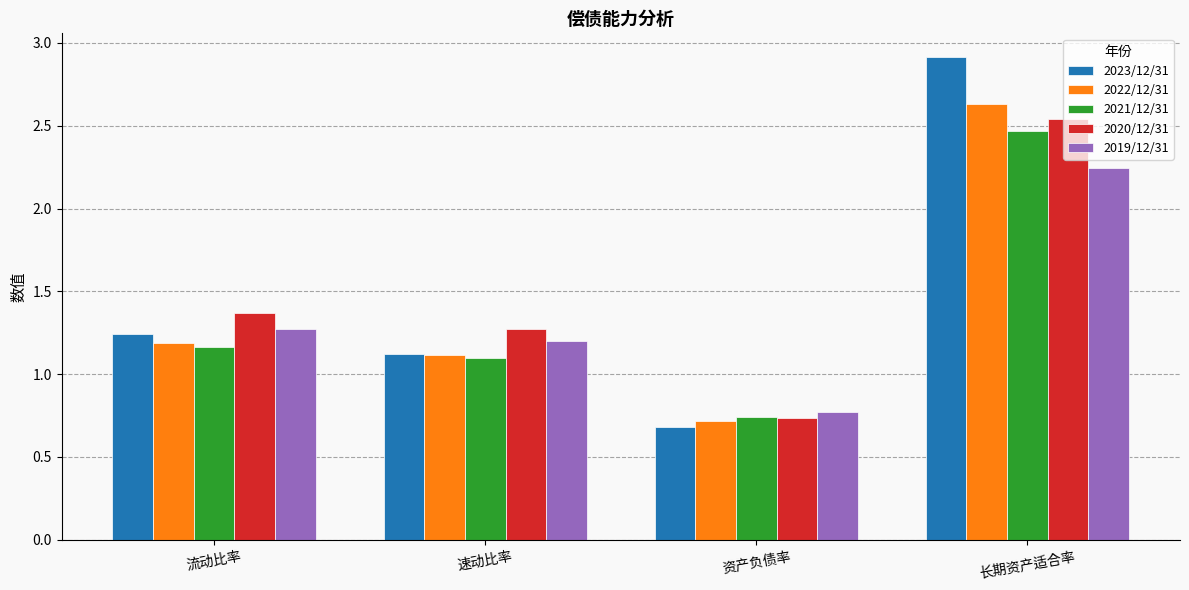

What is the sum of the 2021/12/31 values at 速动比率 and 流动比率?

2.3